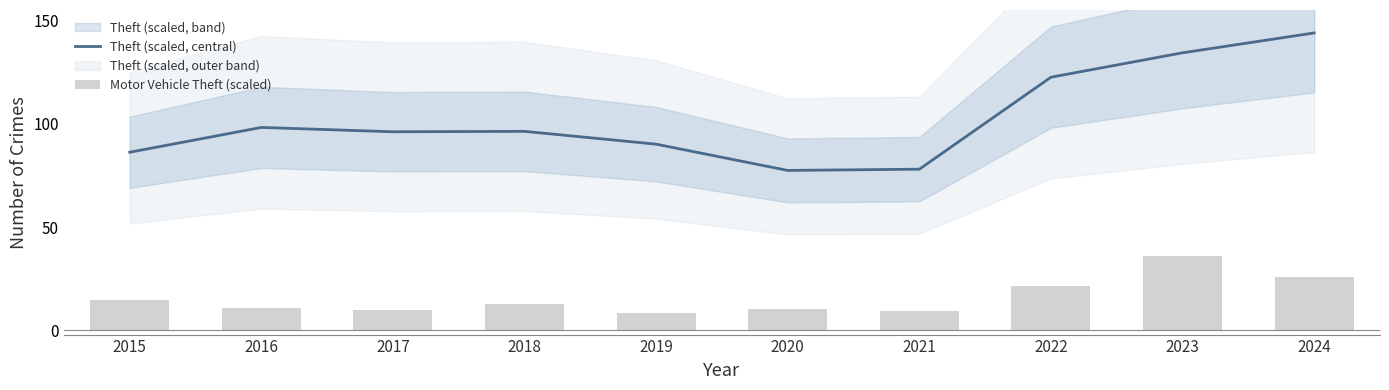

Is the value of Theft (scaled, central) at 2017 greater than the value of Motor Vehicle Theft (scaled) at 2020?

Yes